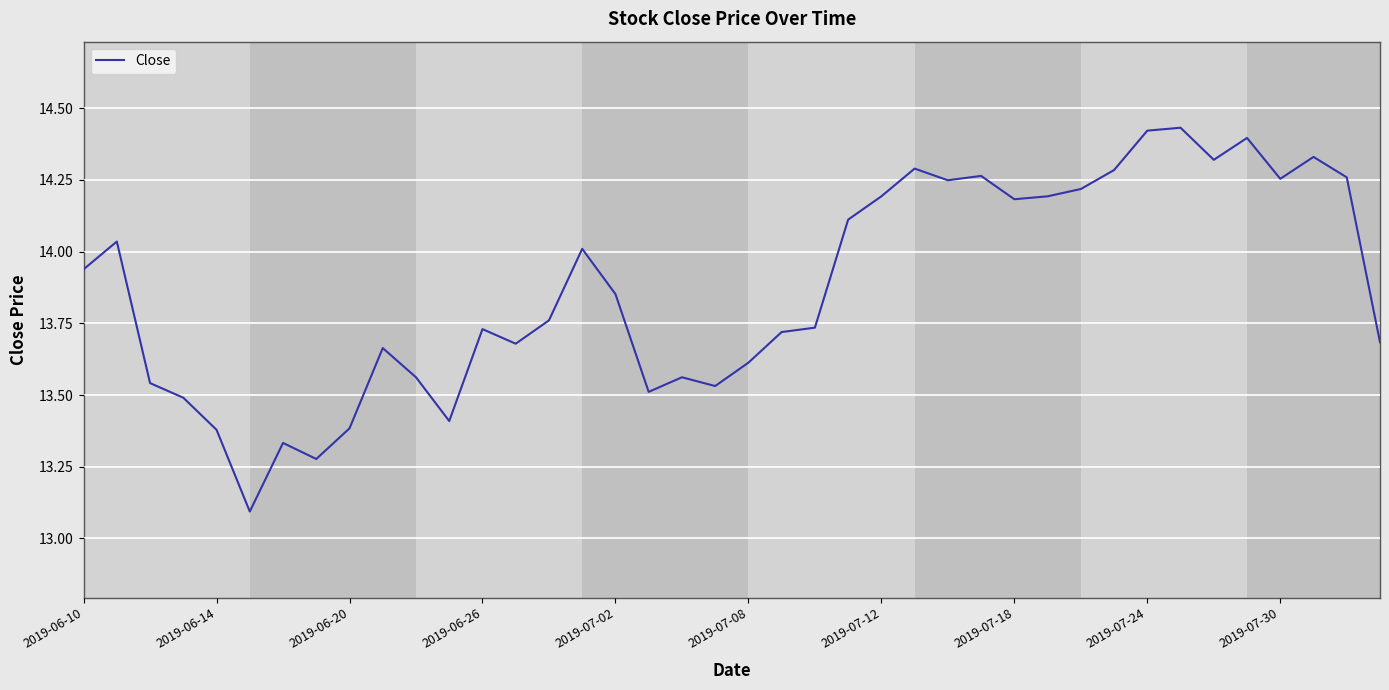

What is the difference between the maximum and minimum values?

1.3